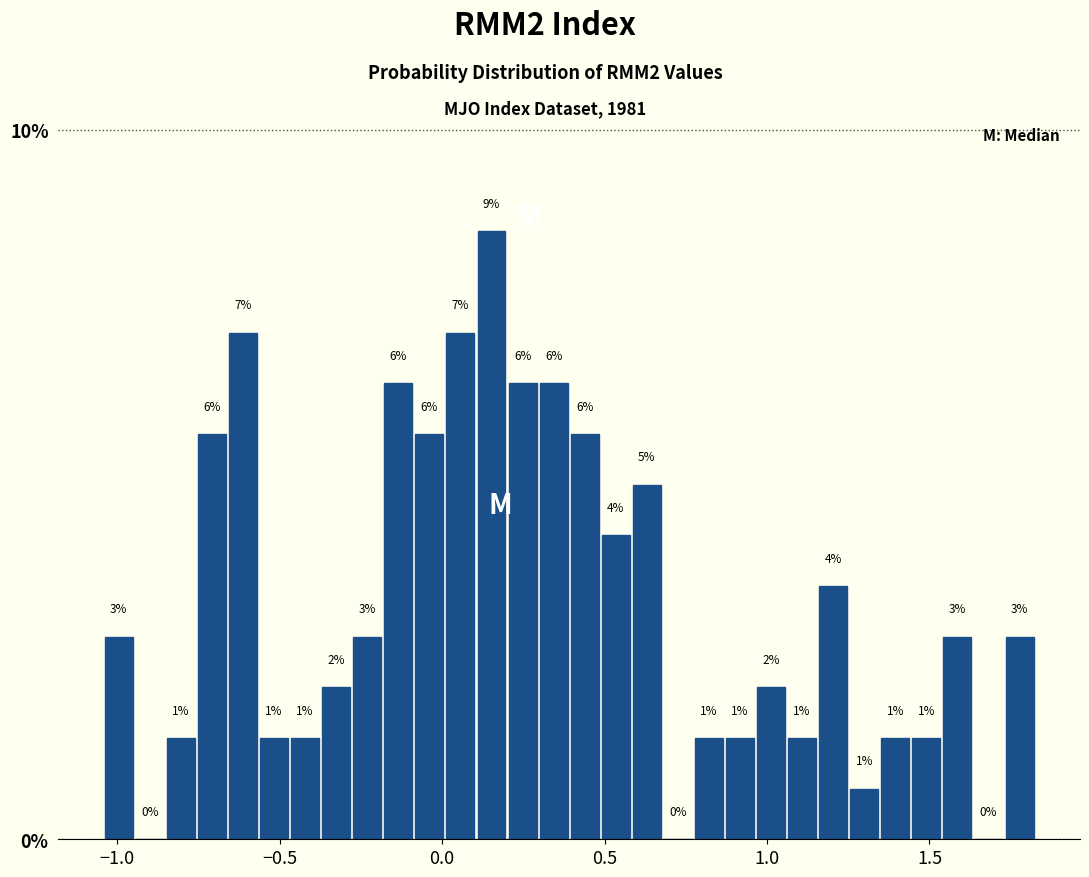

Read against the x-axis, roughly where is the centre of the tallest bar?

0.15